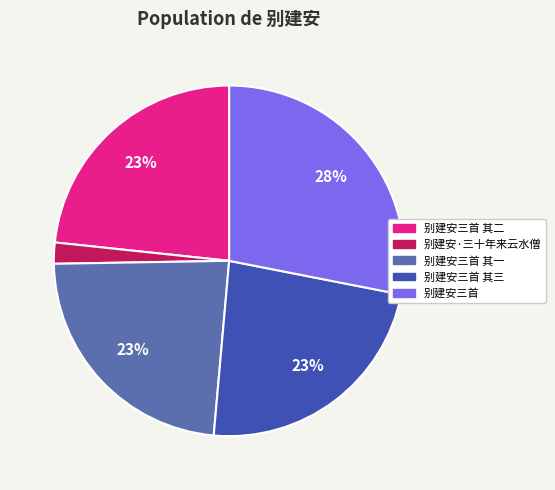

Is the sum of 别建安·三十年来云水僧 and 别建安三首 其二 greater than half?

No